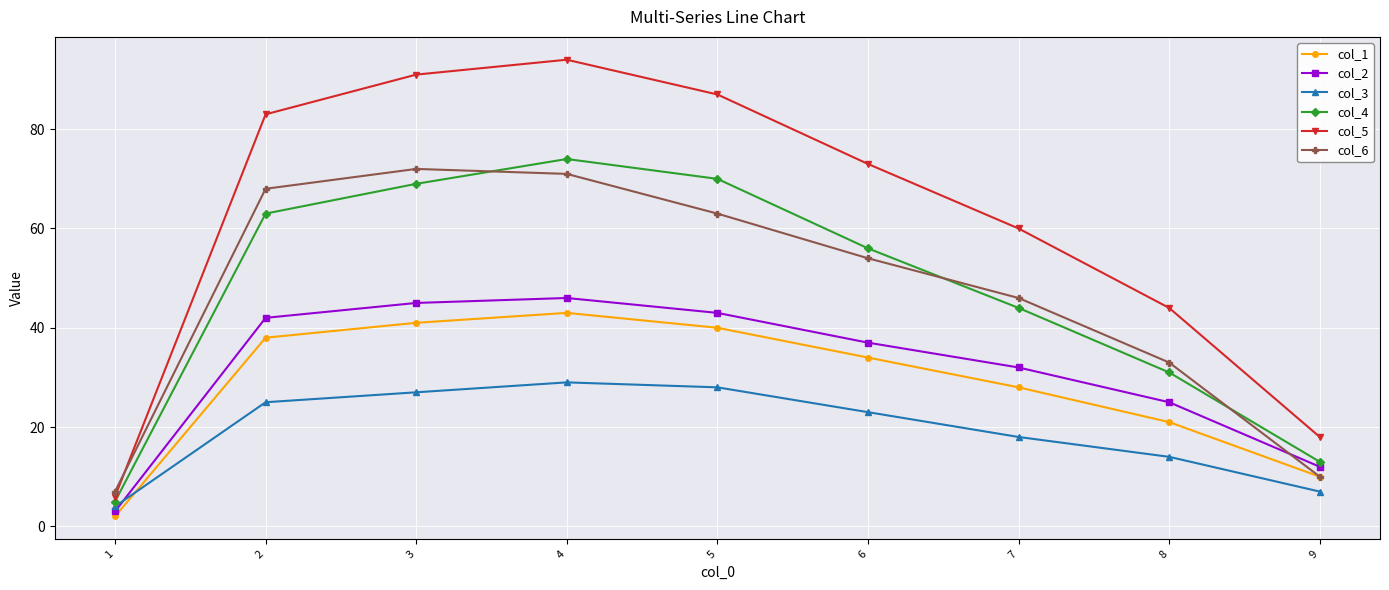

What is the smallest value displayed?

2